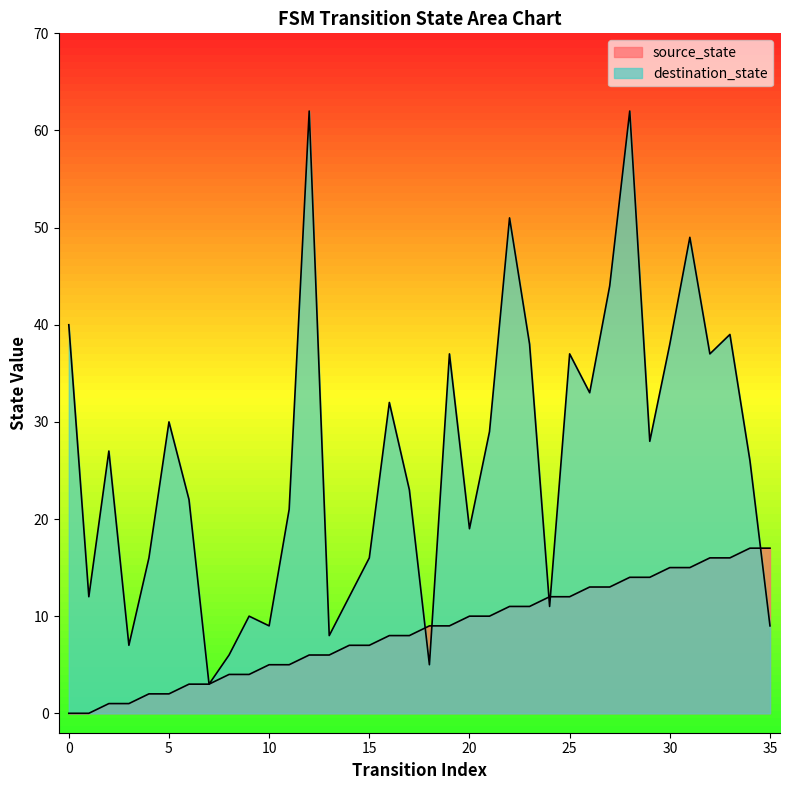

How many data points does each series have?

36